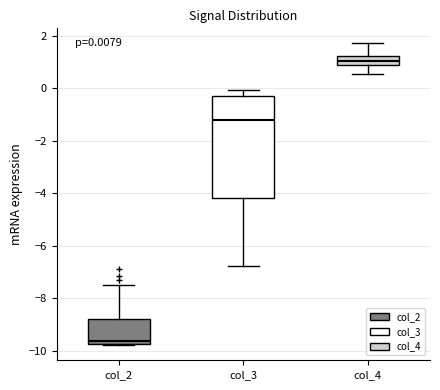

Which box has the highest median line?

col_4